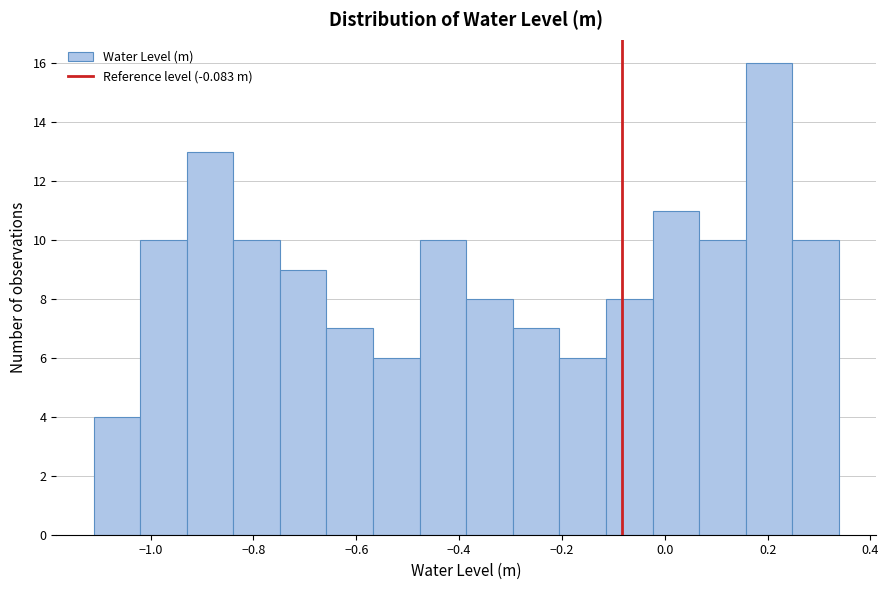

What is the height of the bar covering -0.48 to -0.38 on the x-axis? Neither the bar edges nor the heights are printed on the chart, so give them approximately, as read against the axes.

10